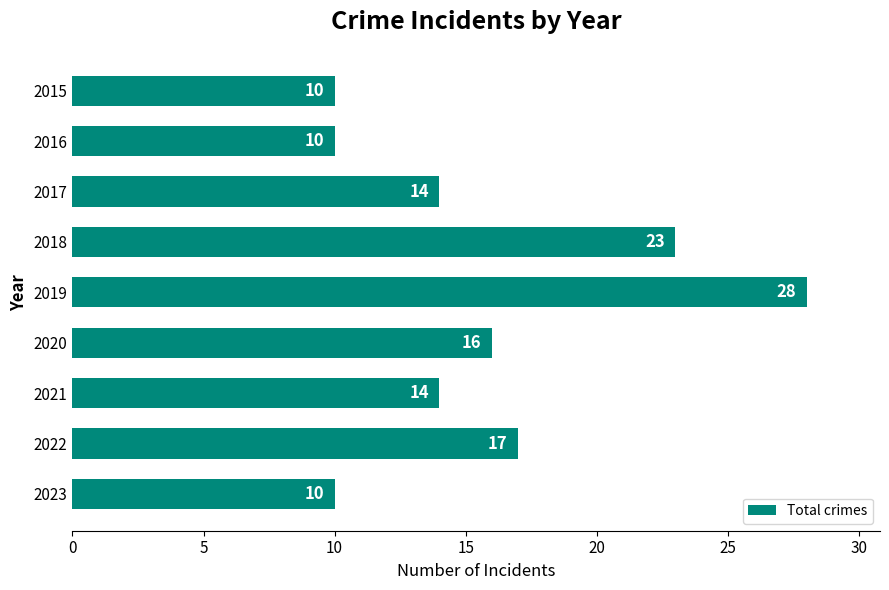

What is the value of the 7th bar from the top?

14